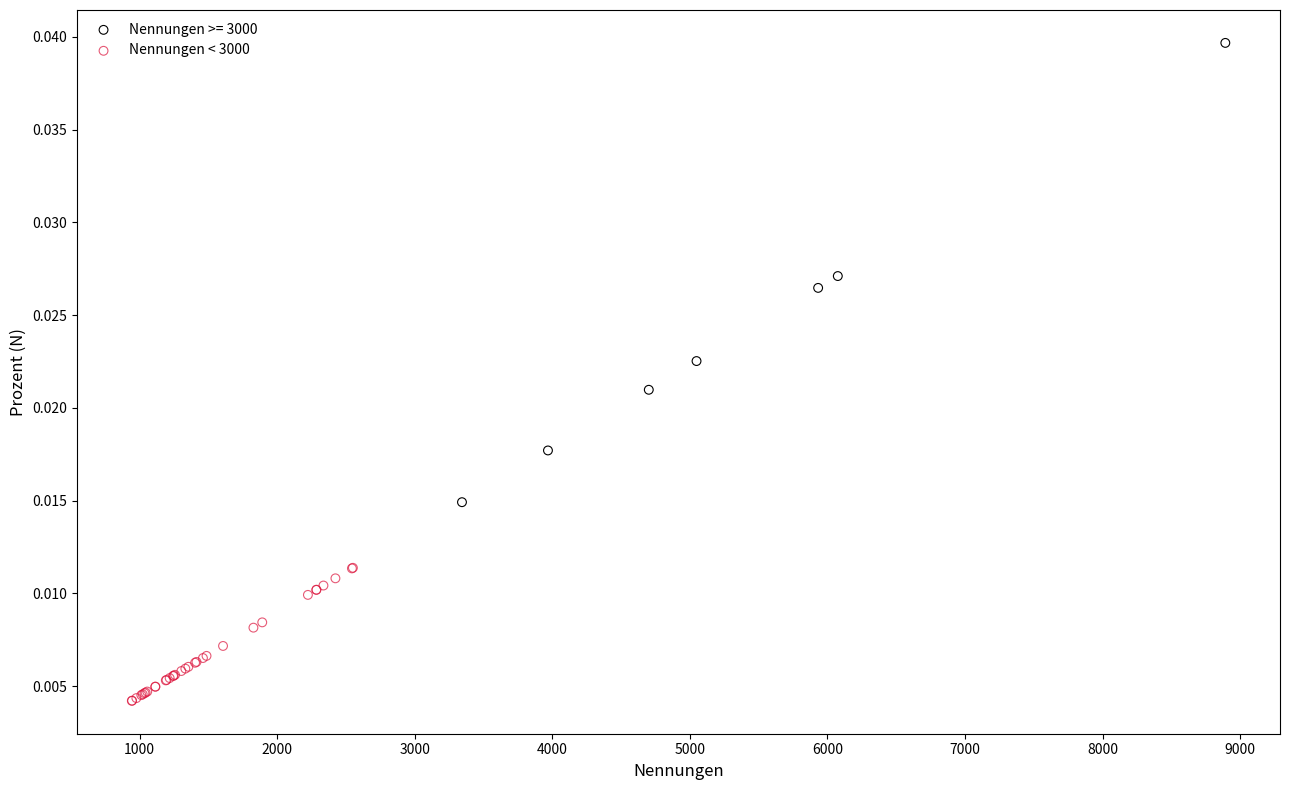

Which series contains the highest Y value?

Nennungen >= 3000